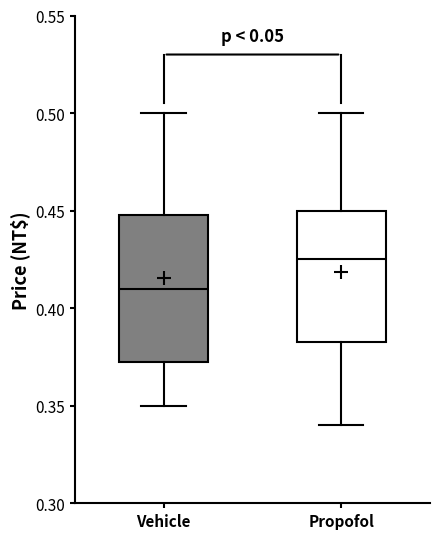

Where does the upper whisker of the box for Vehicle end on the y-axis? The values are not printed on the chart, so give them approximately, as read against the axis.

0.500